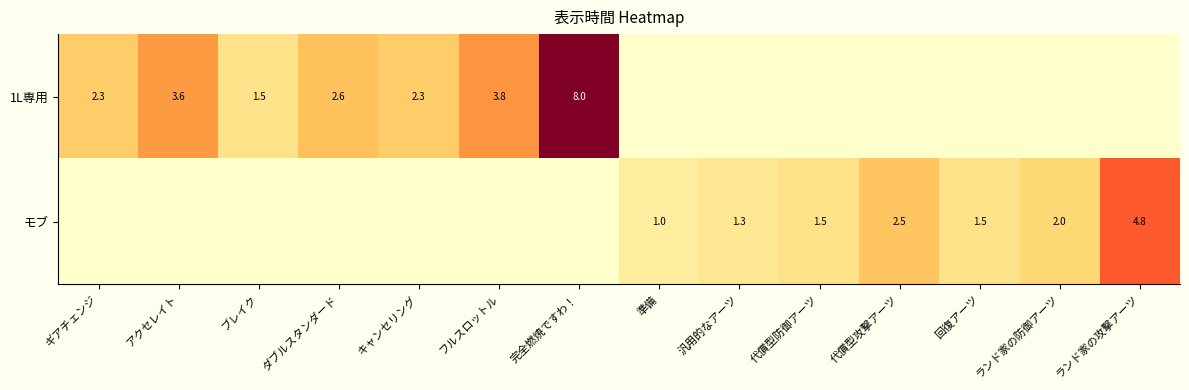

Is the value of 1L専用 at ダブルスタンダード greater than the value of モブ at 回復アーツ?

Yes